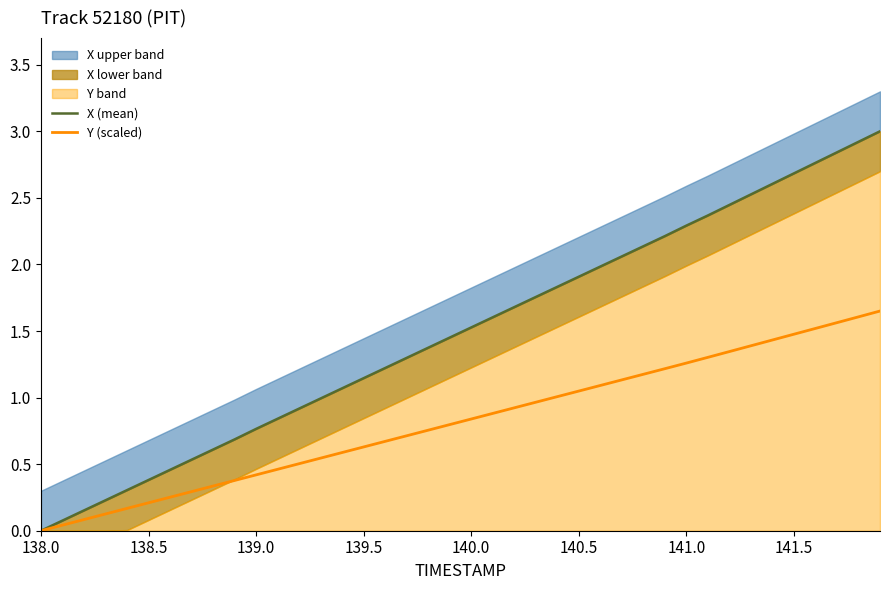

Is it true that Y (scaled) equals 1.9 at 141.0?

False